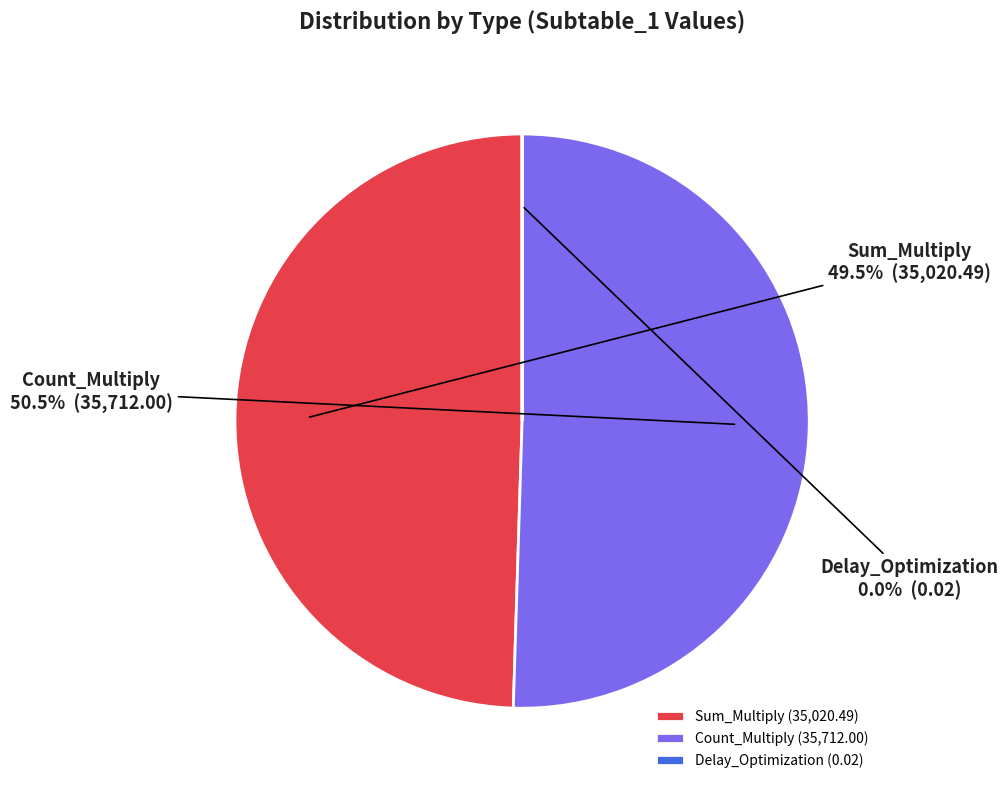

Does any single category account for the majority?

Yes